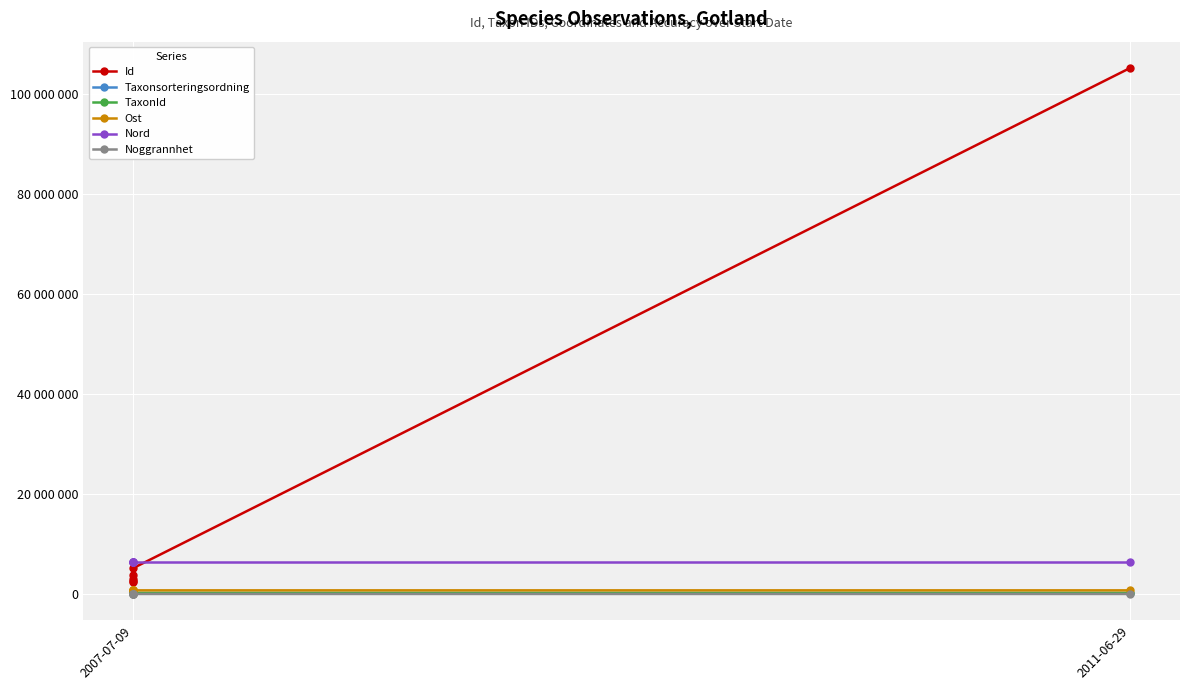

Which series has the largest range (max minus min)?

Id